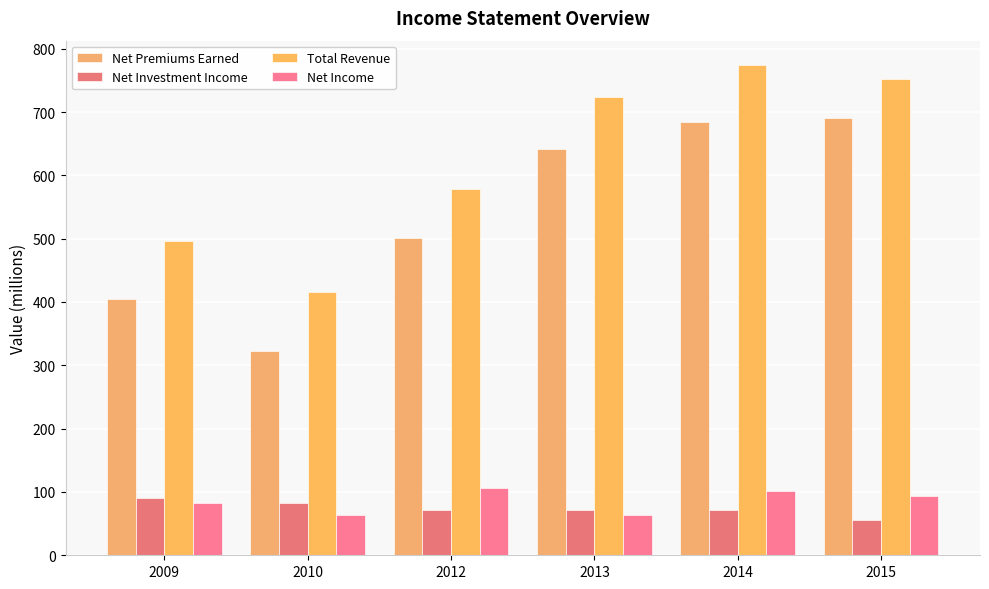

Reading left to right, extract all data points from this chart.

Net Premiums Earned: 404	322	501	642	685	690
Net Investment Income: 90	83	72	71	72	55
Total Revenue: 496	416	579	724	774	752
Net Income: 83	63	107	64	101	94